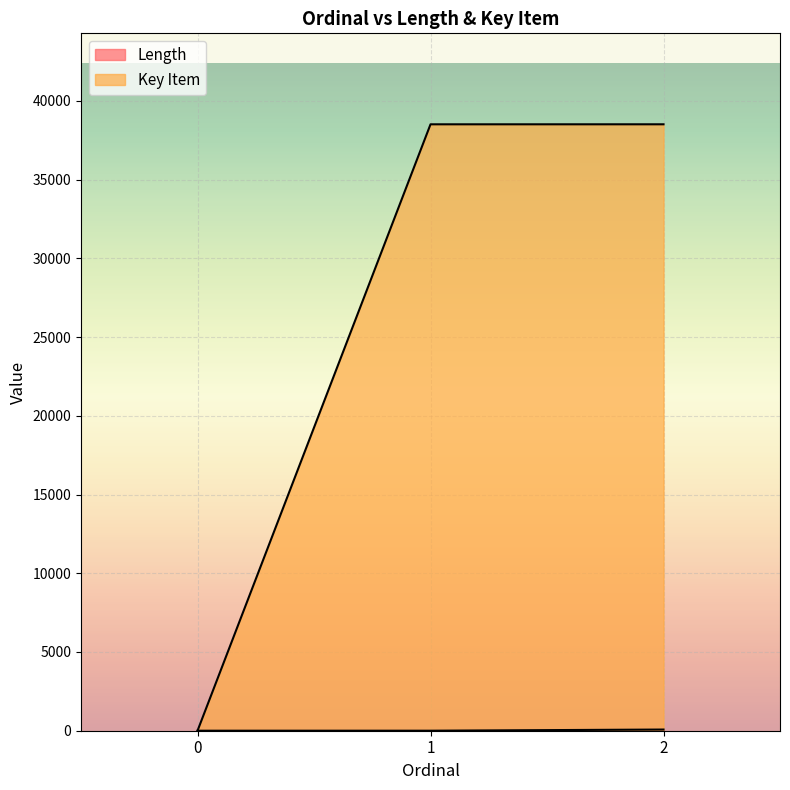

What is the average value of the Key Item series?

25676